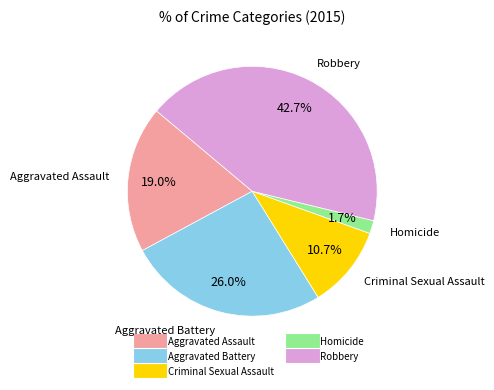

To the nearest percent, what is the difference between the largest and smallest slice percentages?

41%